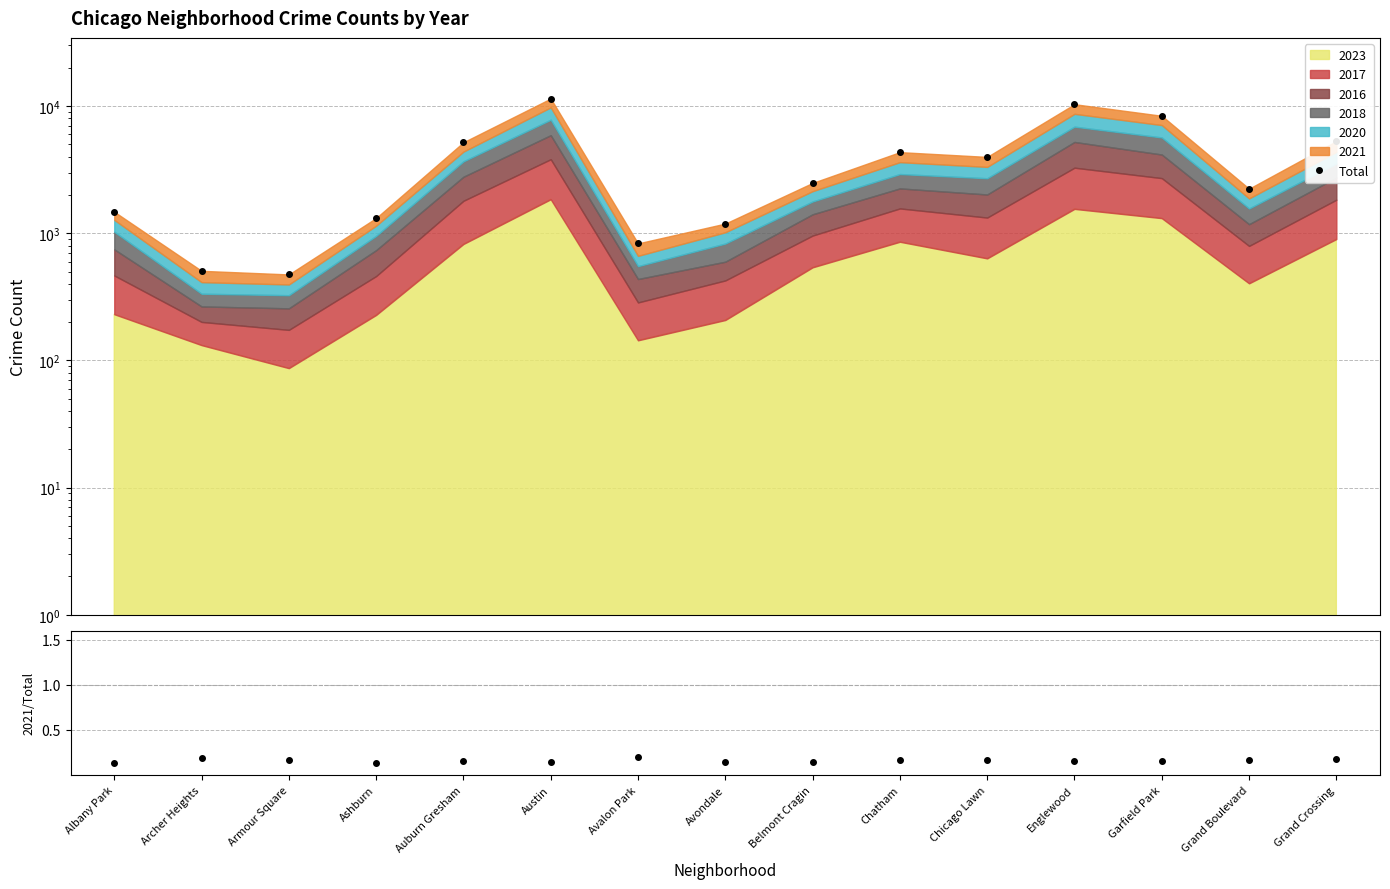

True or false: Total and 2021/Total cross at least once.

False